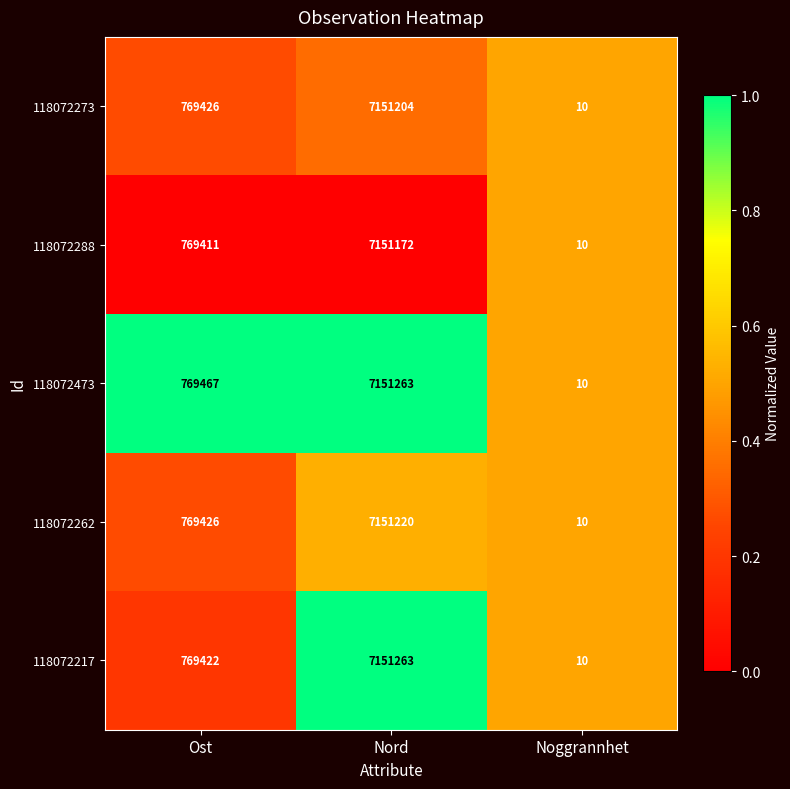

What is the spread (max minus min) of values at Nord?

91